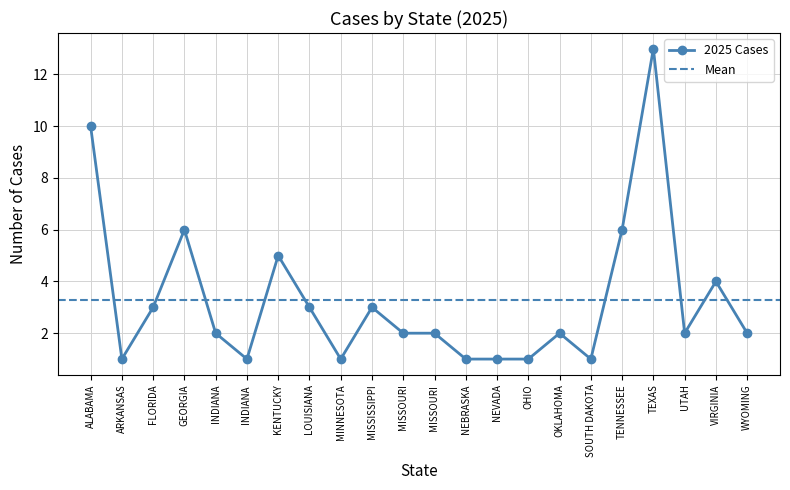

Which has a higher value, OHIO or ARKANSAS?

OHIO